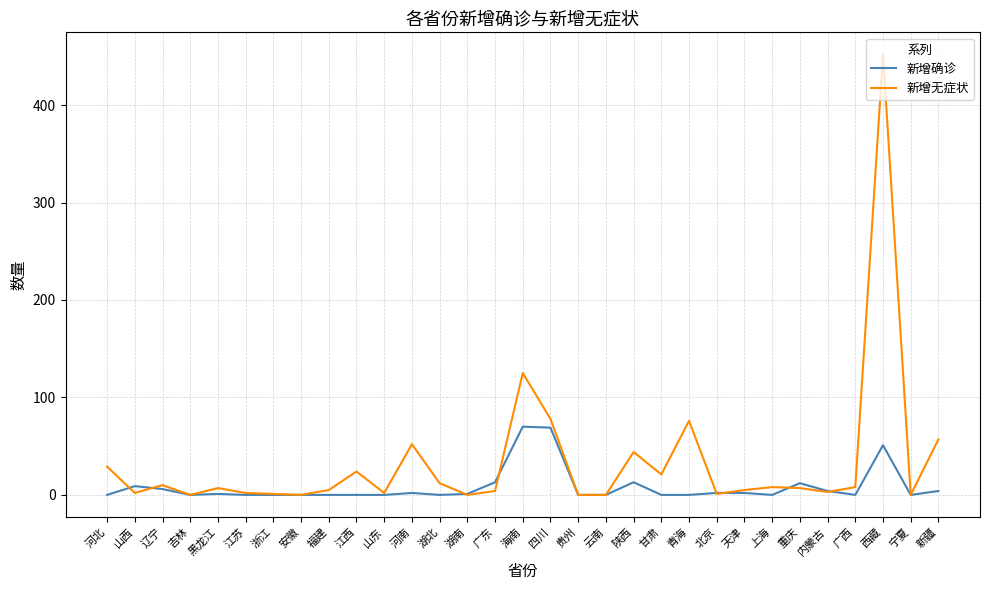

What is the maximum value for 新增无症状?

452